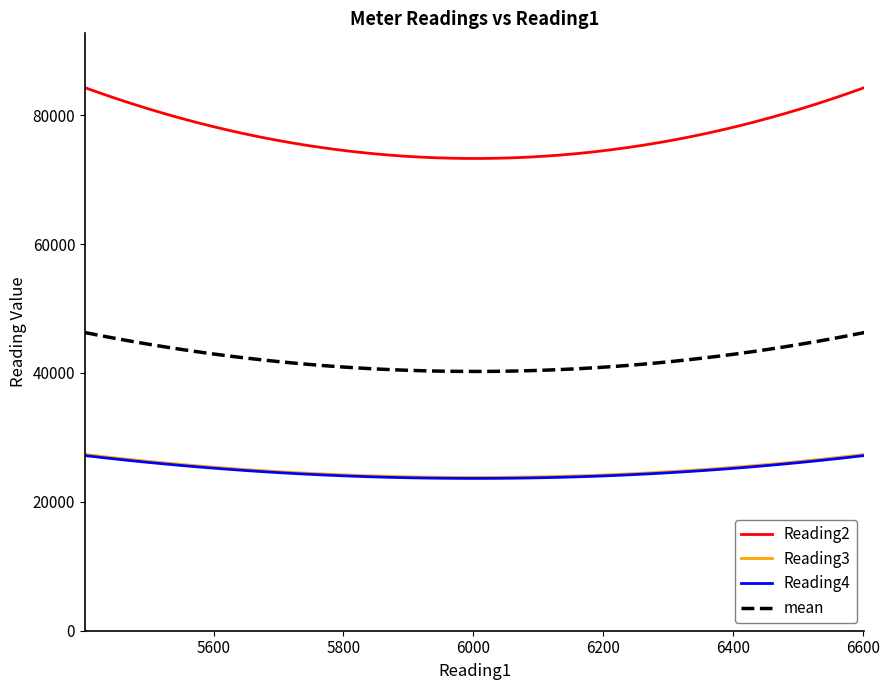

True or false: Reading3 and Reading4 intersect in this chart.

False